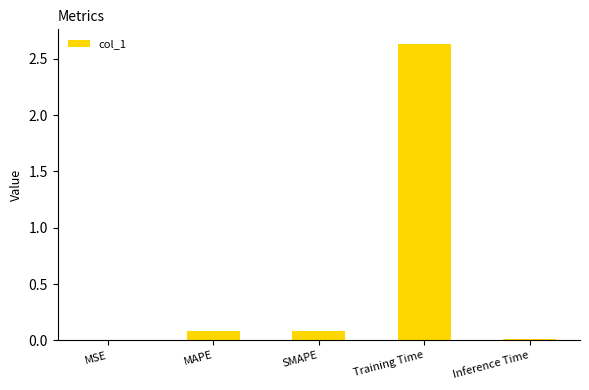

What is the sum of all values?

2.8